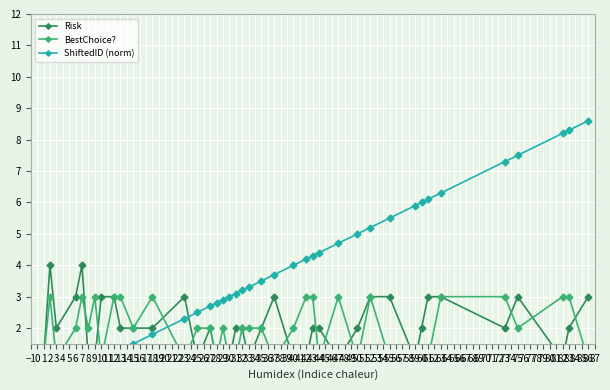

Does the chart display data point markers on the line(s)?

Yes